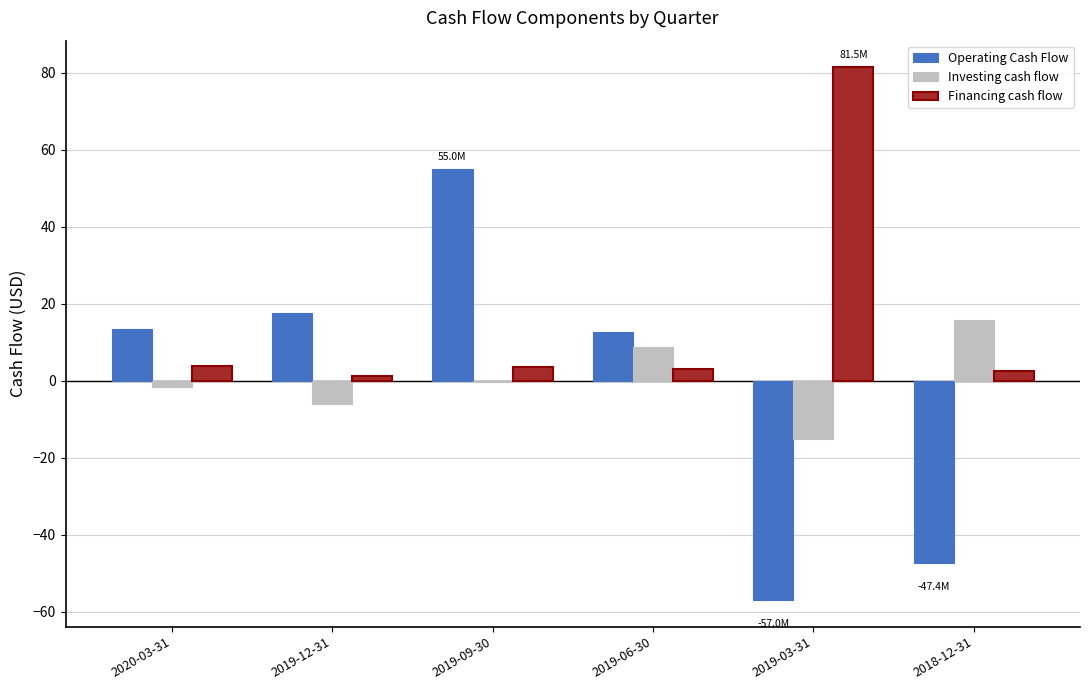

Which series changed the most between 2019-09-30 and 2019-03-31?

Operating Cash Flow